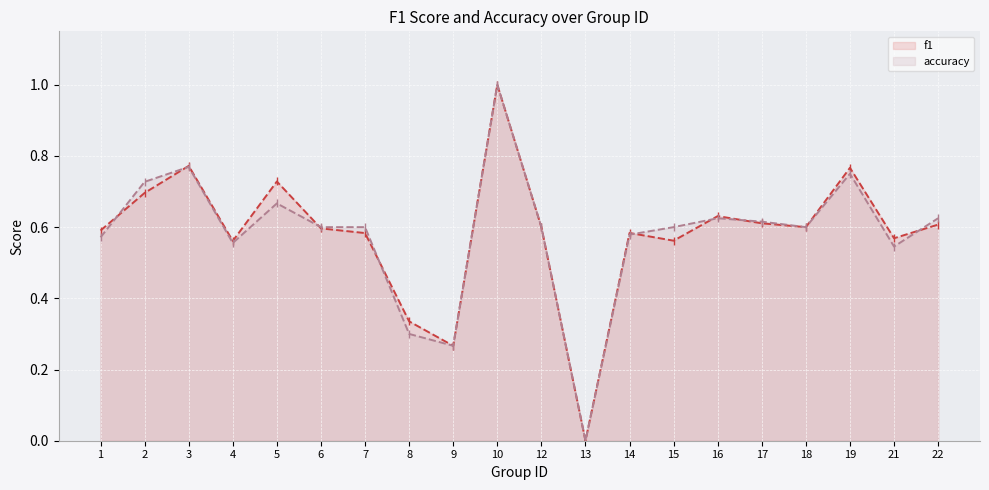

Where is the first local minimum for accuracy?

4